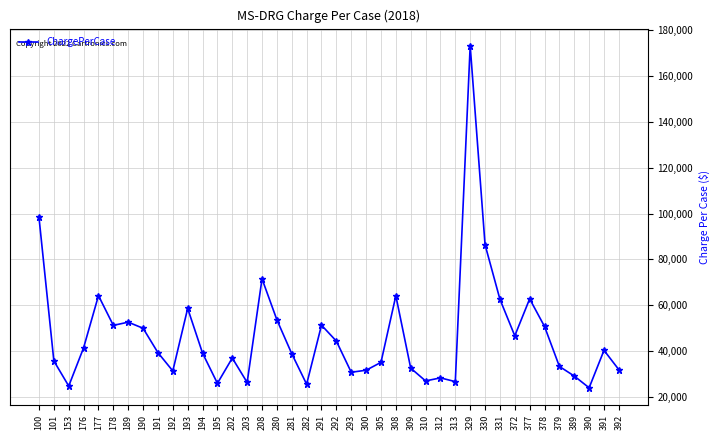

What is the average value?

46928.3